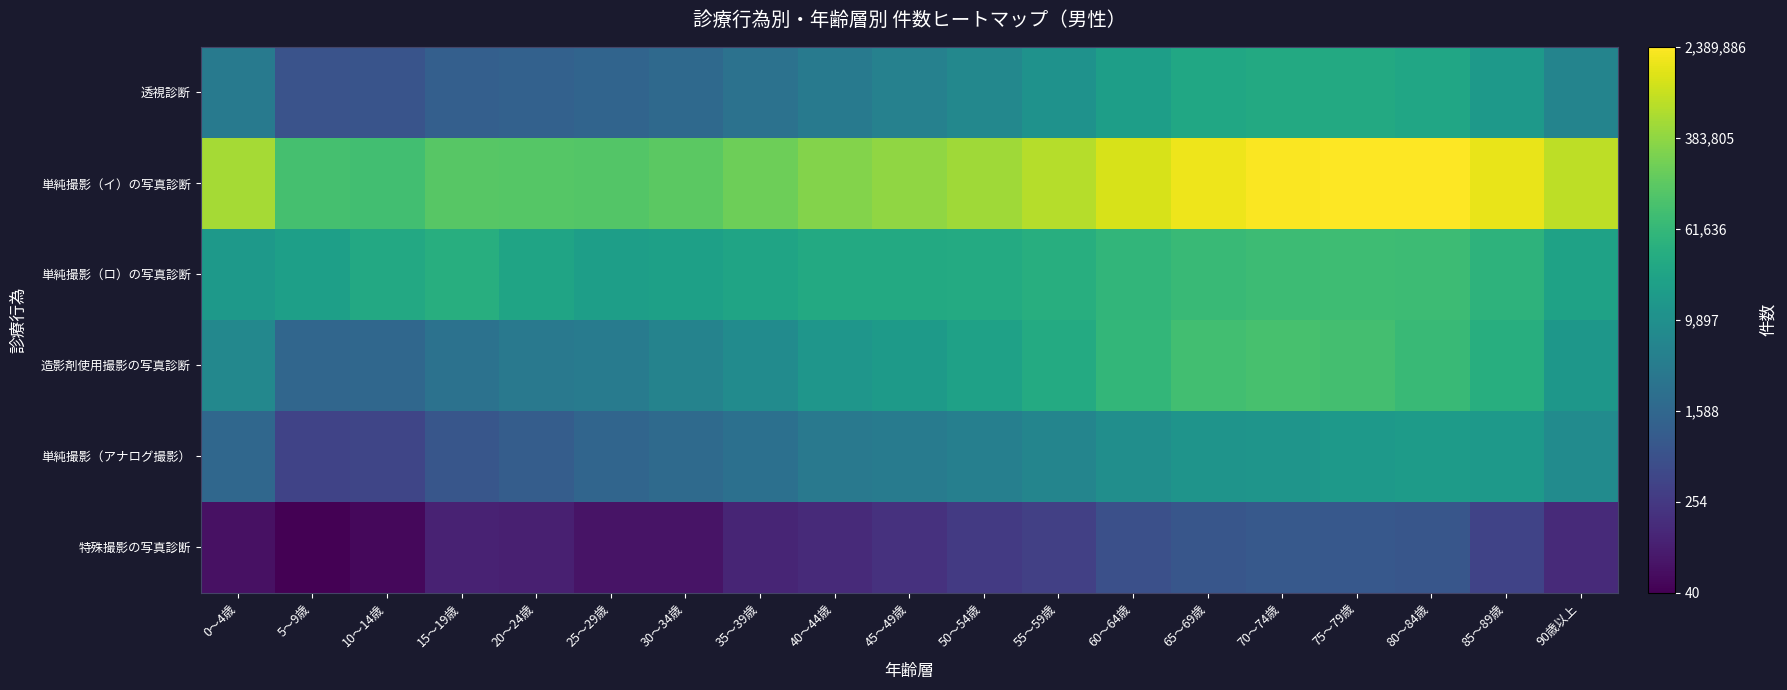

Which series has the largest total across all categories?

単純撮影（イ）の写真診断